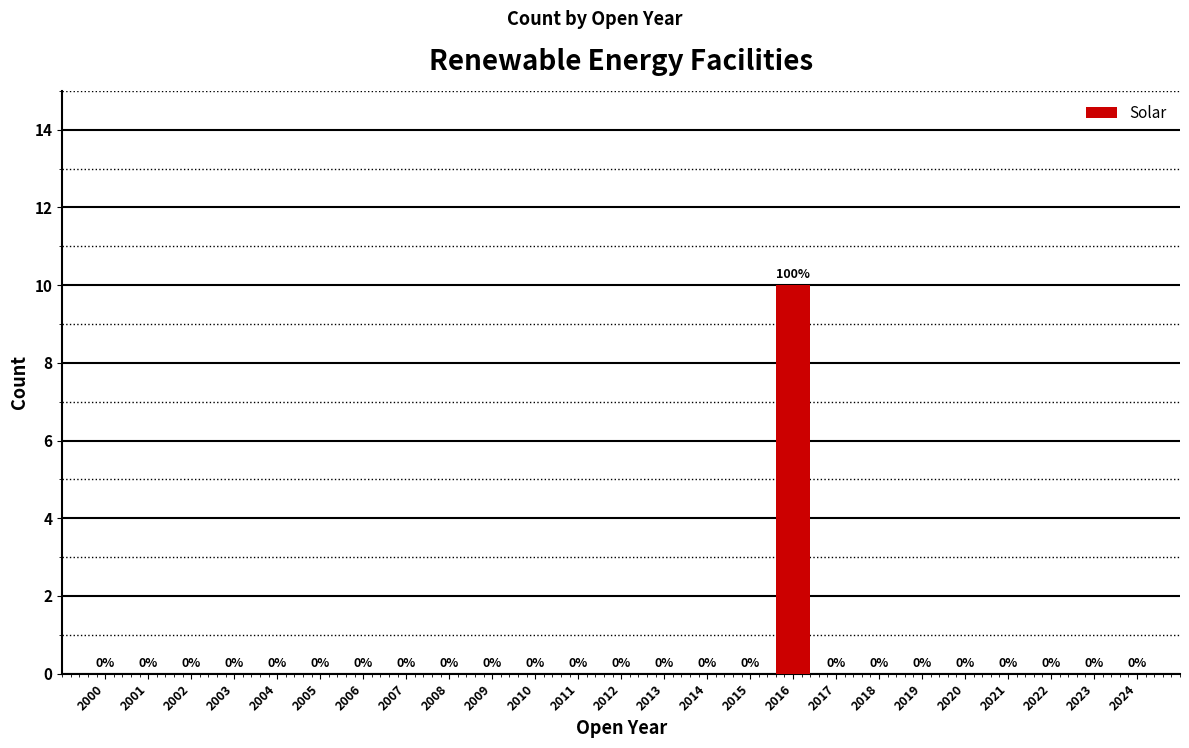

Reading left to right, list all the values displayed in this chart.

2000=0	2001=0	2002=0	2003=0	2004=0	2005=0	2006=0	2007=0	2008=0	2009=0	2010=0	2011=0	2012=0	2013=0	2014=0	2015=0	2016=10	2017=0	2018=0	2019=0	2020=0	2021=0	2022=0	2023=0	2024=0